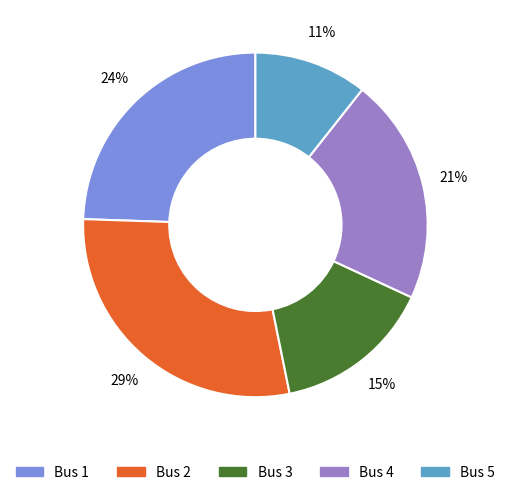

How many segments does this pie chart have?

5